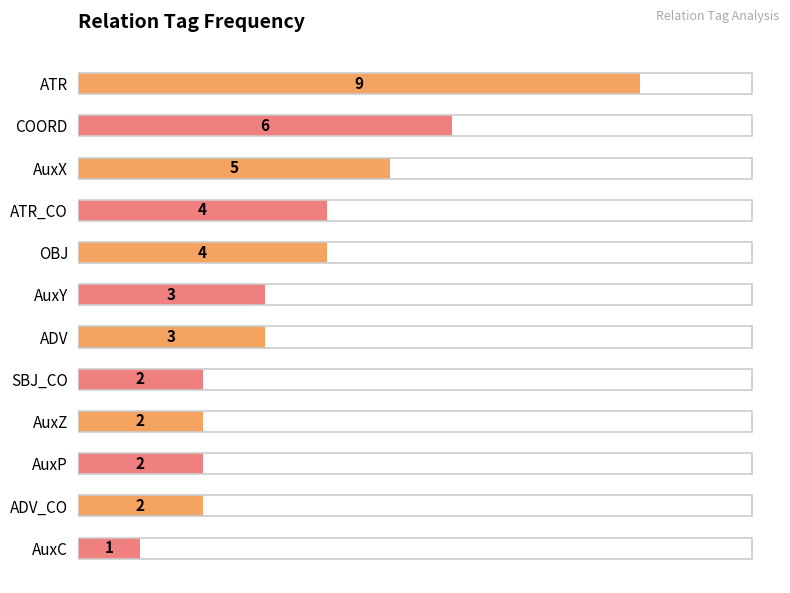

Reading top to bottom, extract all data points from this chart.

9	6	5	4	4	3	3	2	2	2	2	1